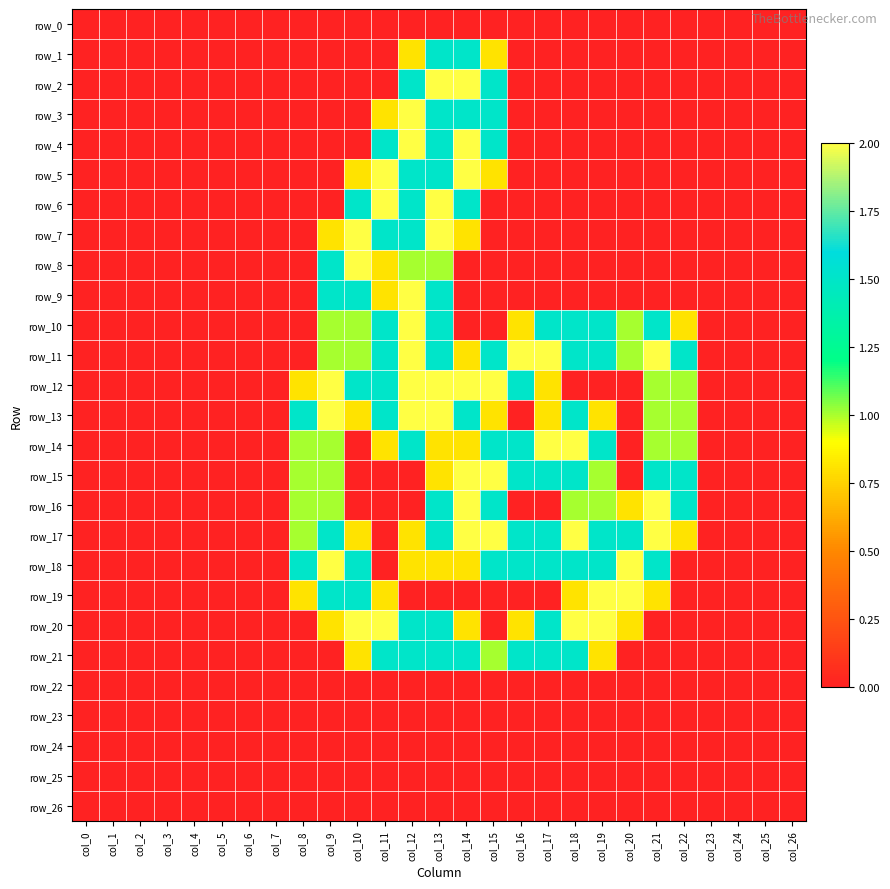

Which has a higher value, col_25 or col_6?

col_25